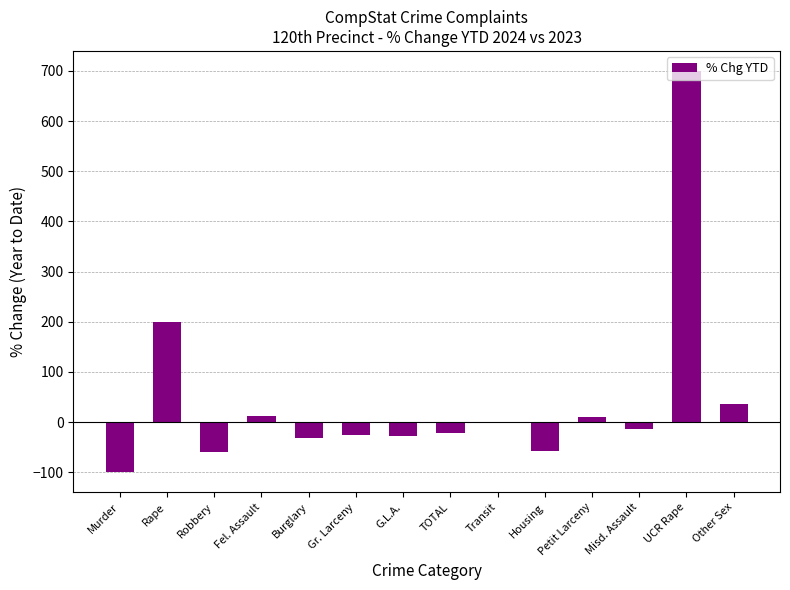

What is the greatest value displayed?

700.0